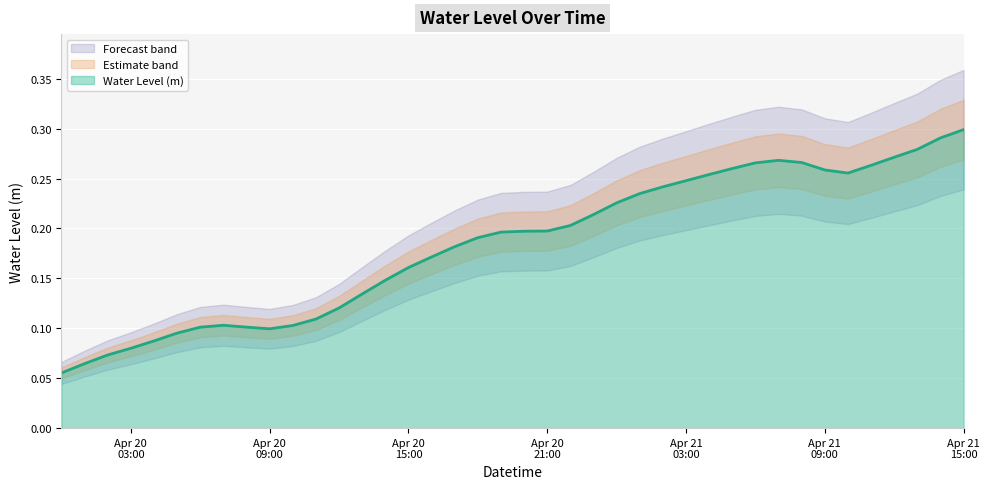

What is the difference between the maximum and minimum values?

0.2